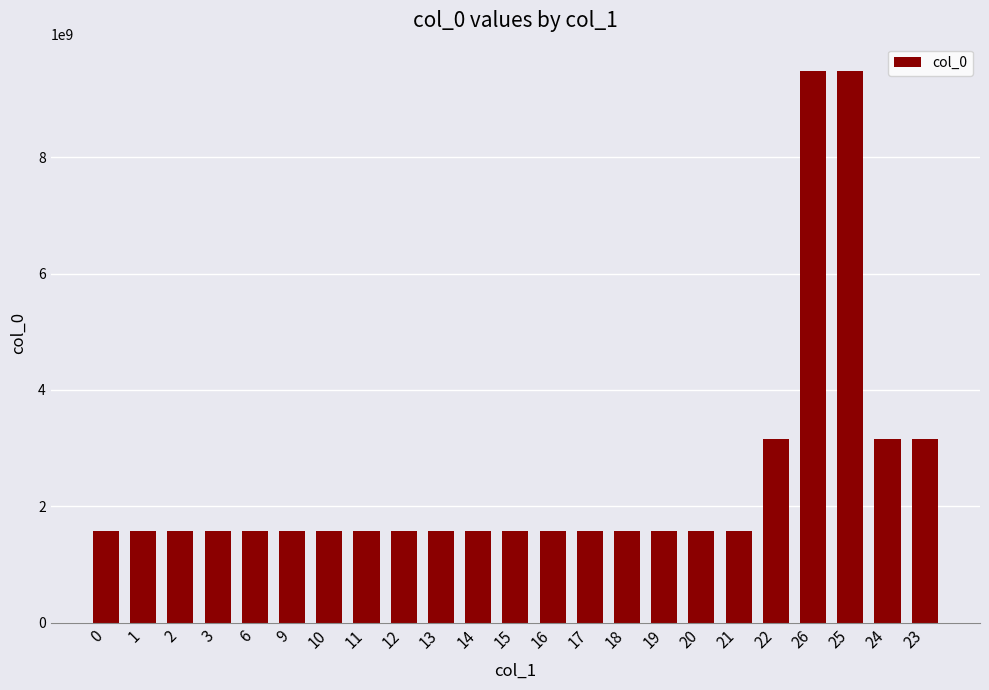

What is the change in value from 20 to 25?

+7895109672